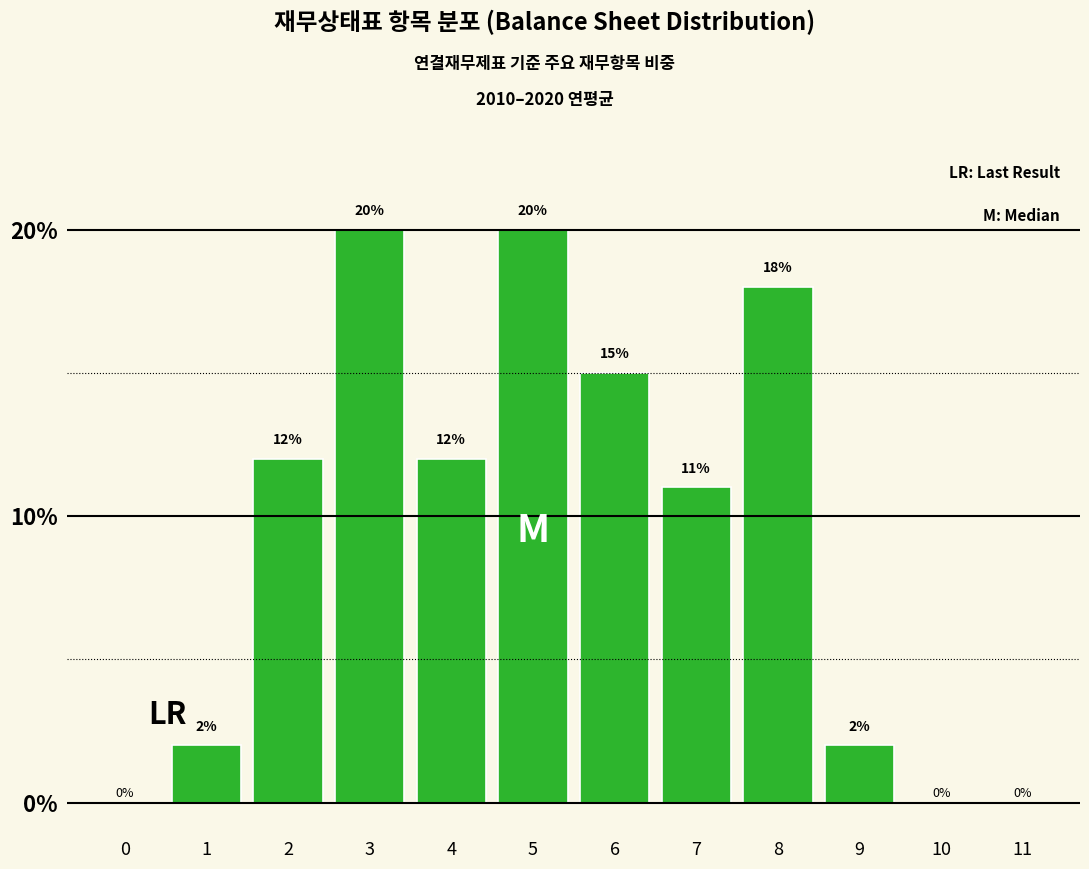

Reading left to right, list all the values displayed in this chart.

0=0	1=2	2=12	3=20	4=12	5=20	6=15	7=11	8=18	9=2	10=0	11=0